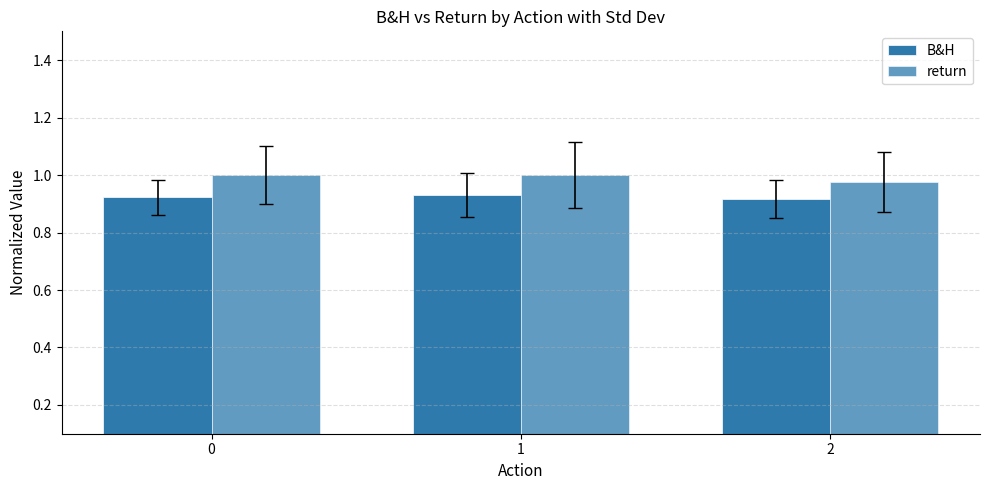

What is the maximum value shown in the chart?

1.0